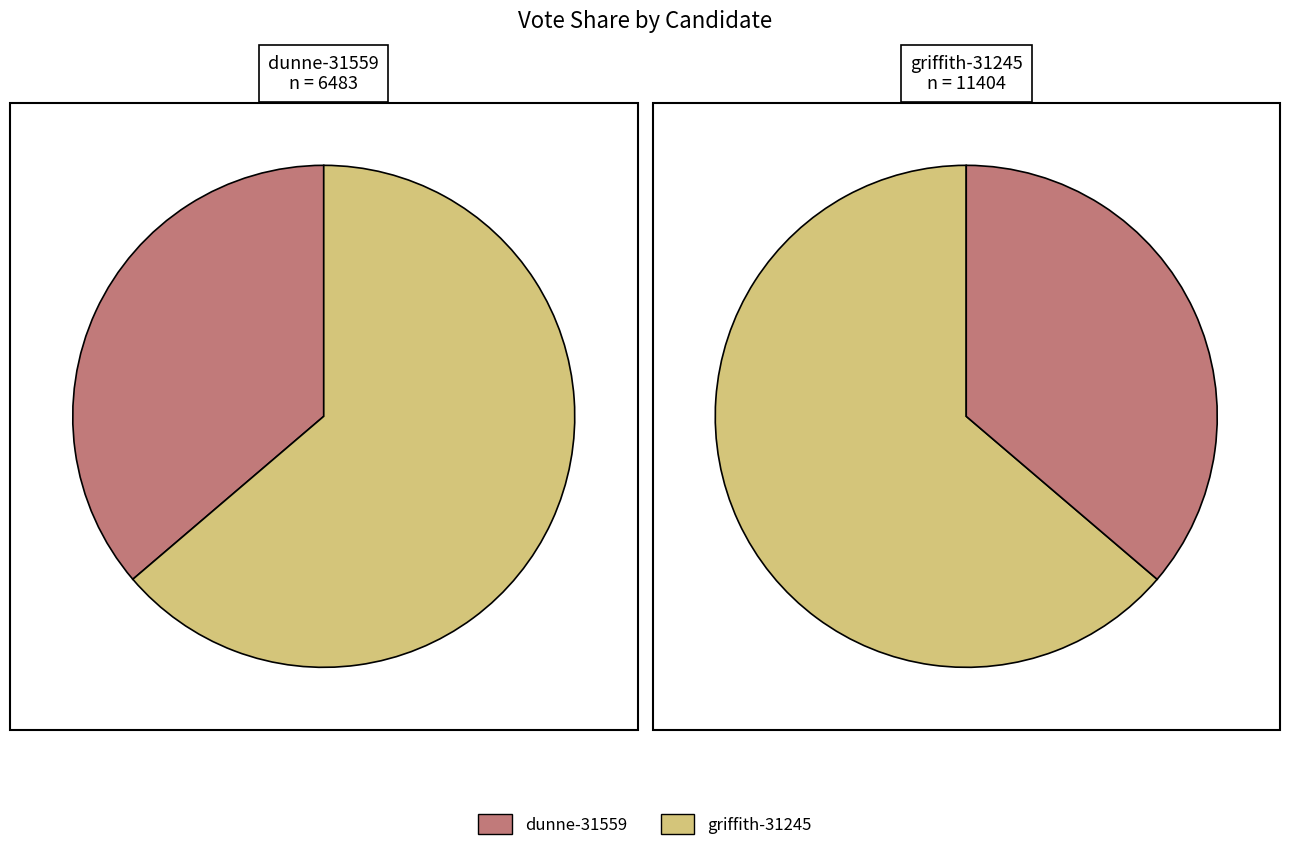

True or false: griffith-31245 accounts for 74% of the total.

False